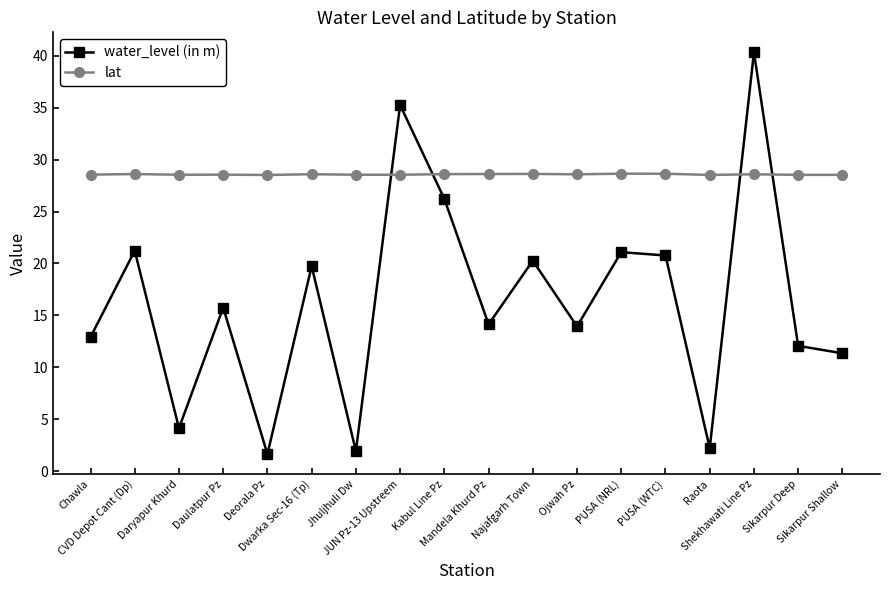

Rank the series by their maximum value, from highest to lowest.

water_level (in m), lat